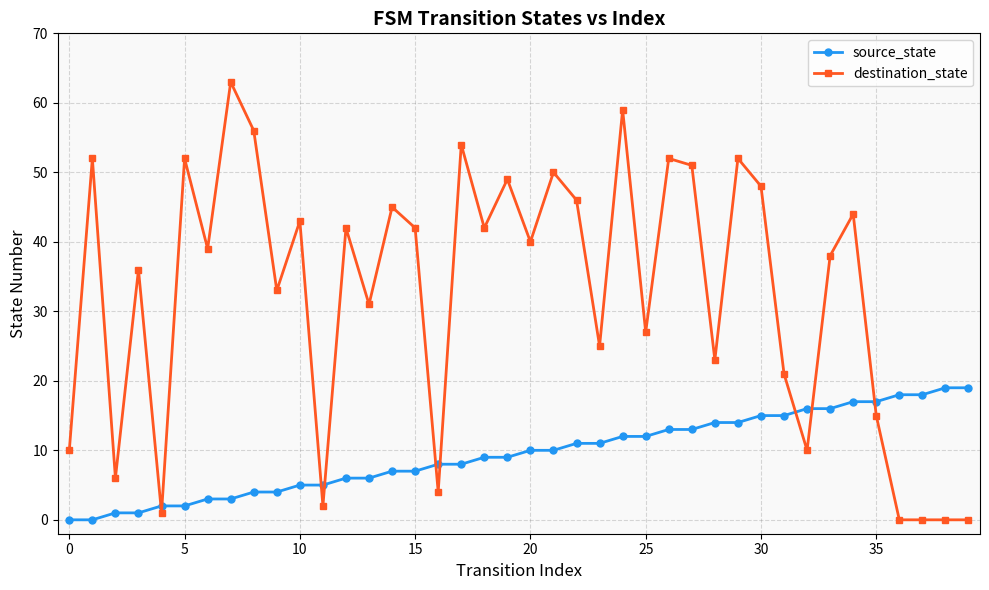

Which series has the largest total across all categories?

destination_state